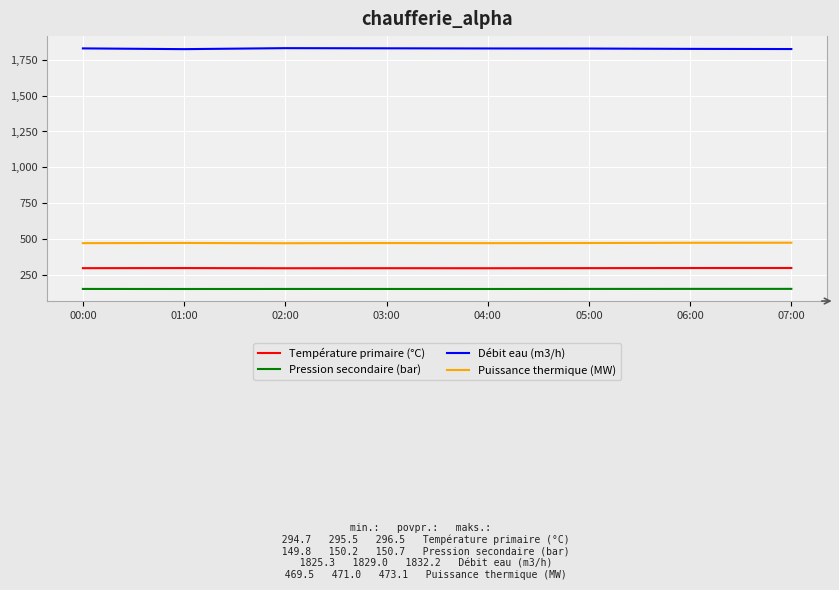

What is the smallest value displayed?

149.8